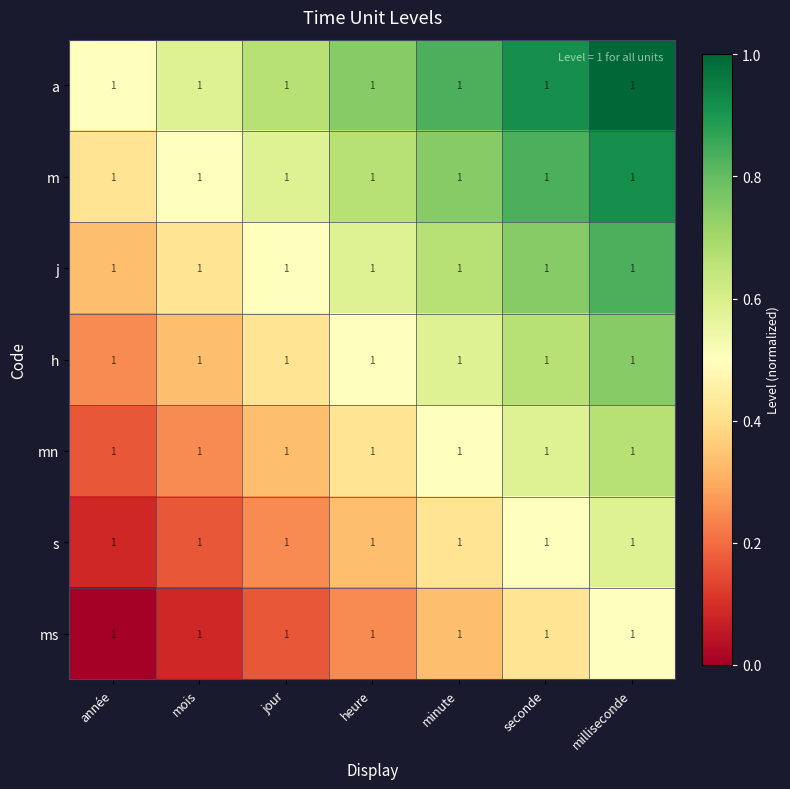

The value of mn at milliseconde is 0.7. True or false?

True